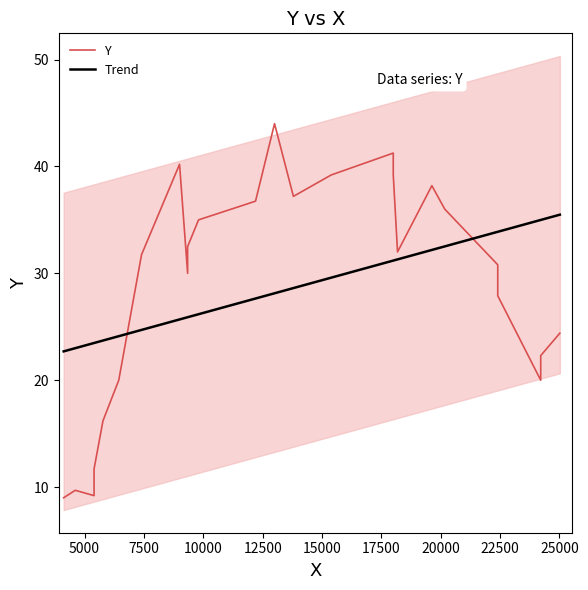

What is the lowest value of the Trend series?

22.7